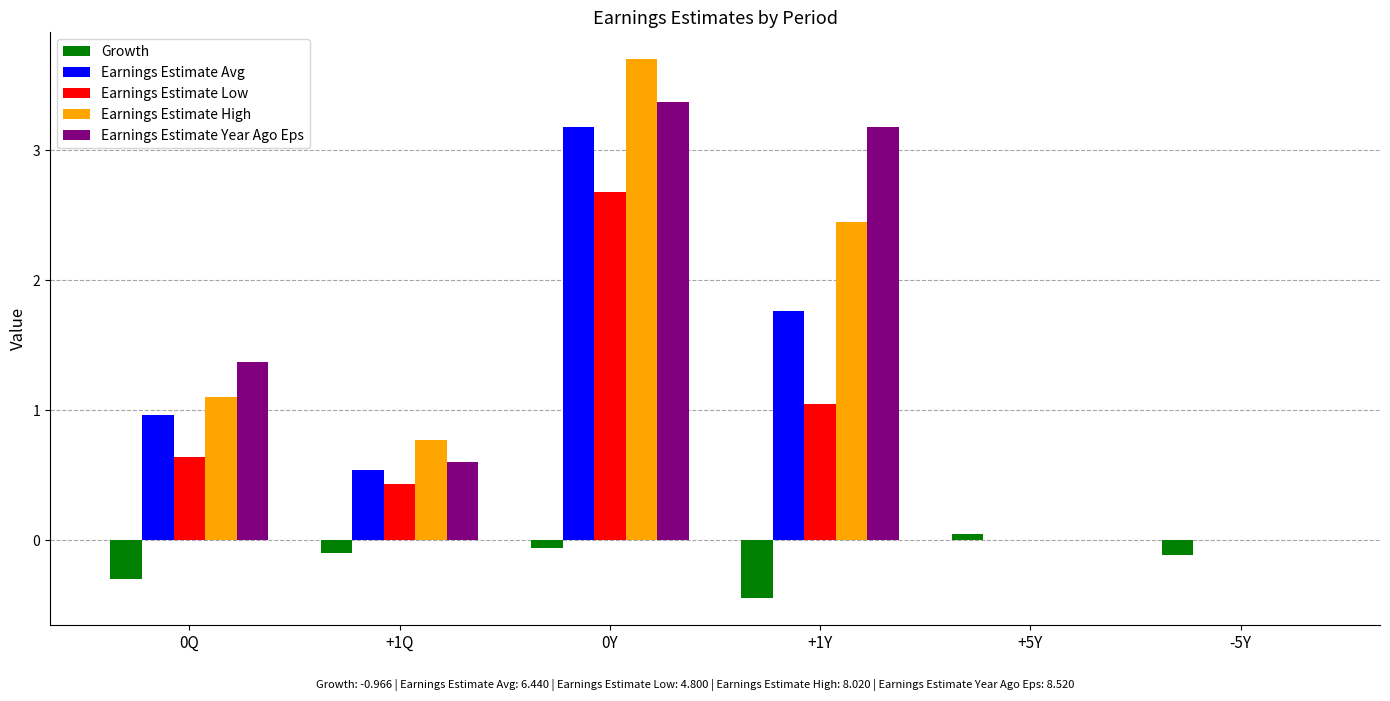

Is the value of Earnings Estimate Avg at +1Q greater than the value of Earnings Estimate Year Ago Eps at 0Q?

No